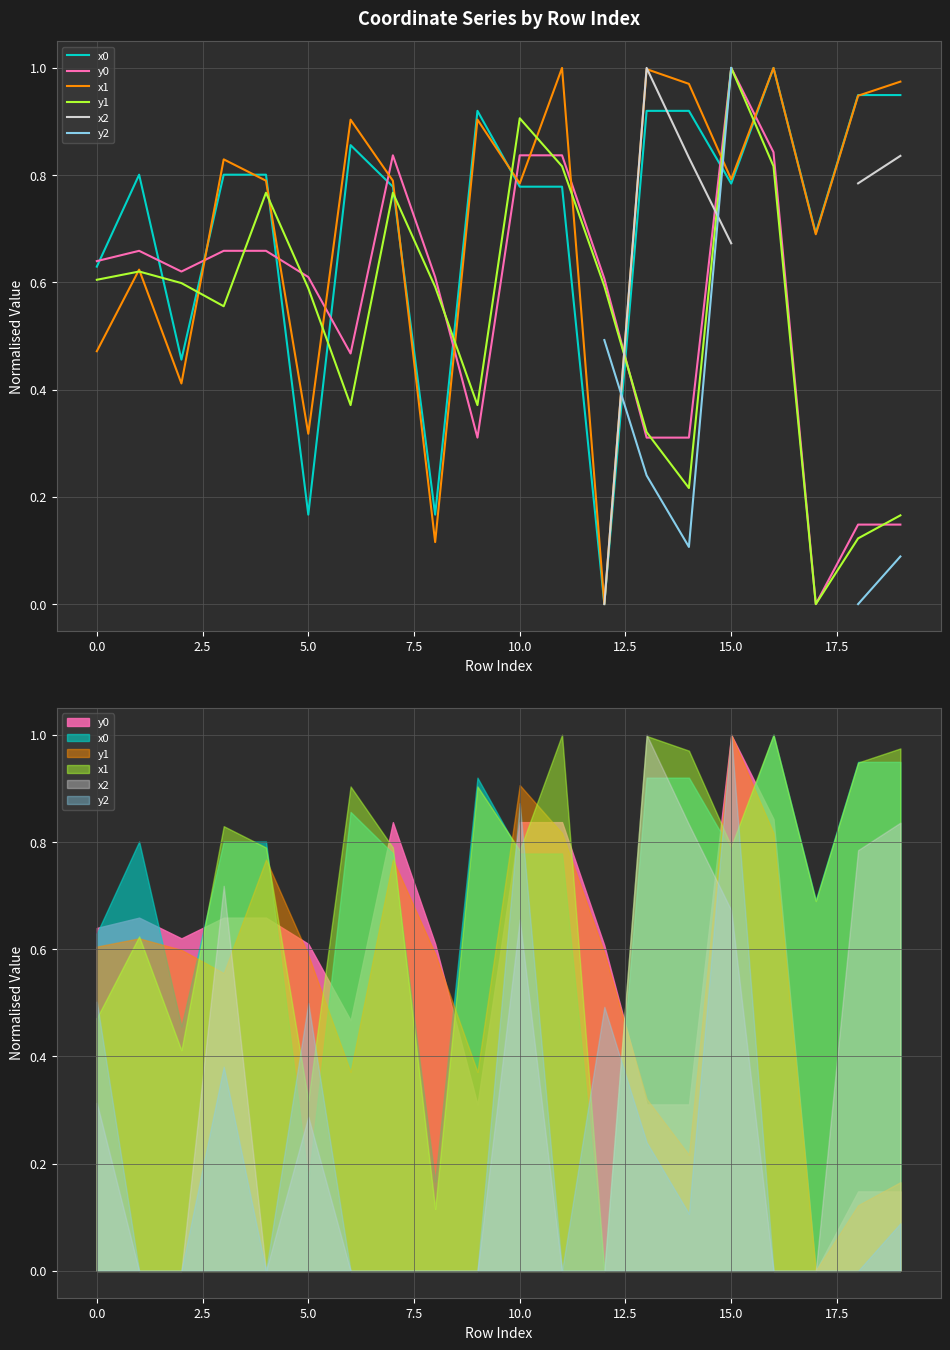

What is the maximum value shown in the chart?

1.0